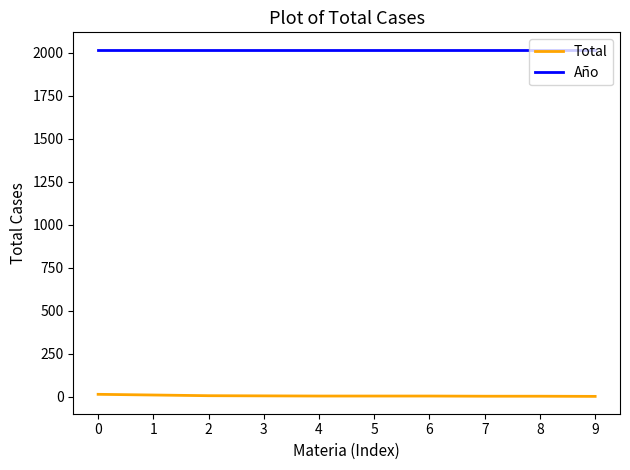

What is the sum of the Total values at 0 and 3?

17